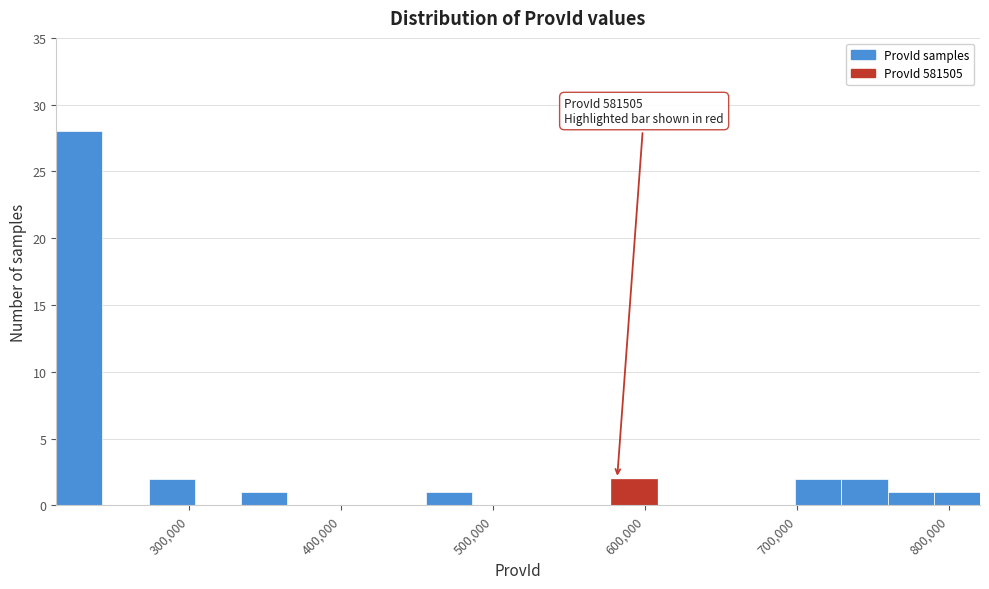

Read against the x-axis, roughly where is the centre of the tallest bar?

230000